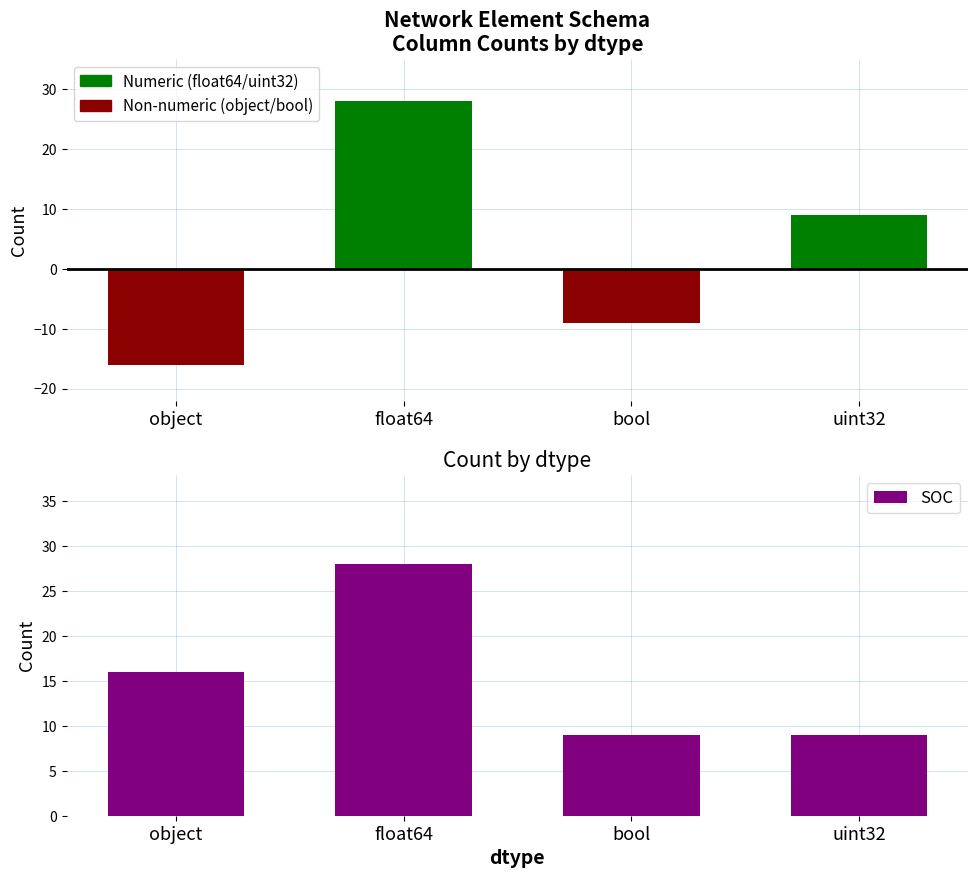

How many groups of bars are there?

4